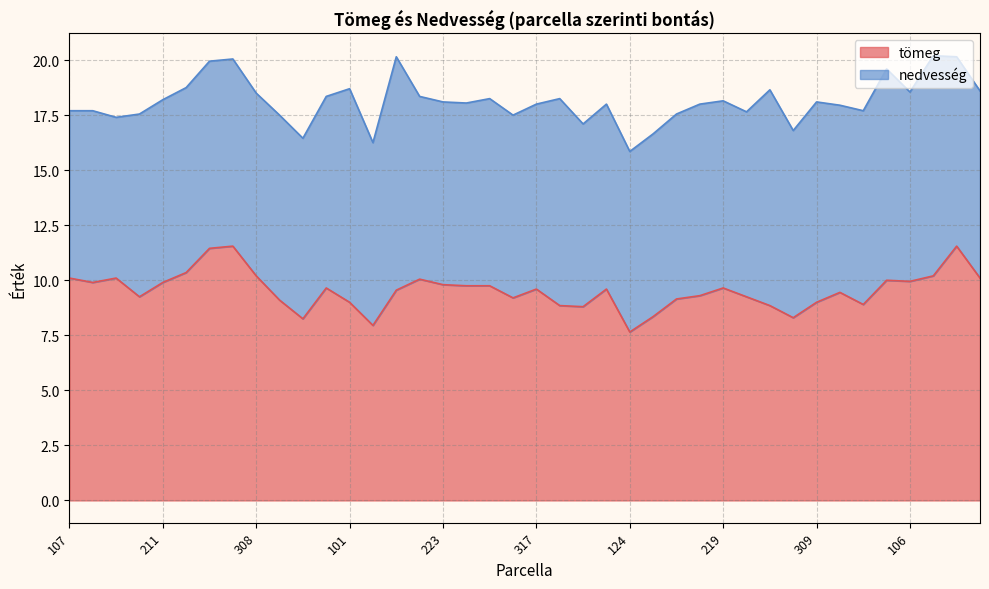

Which has a higher value, 201 or 322?

201